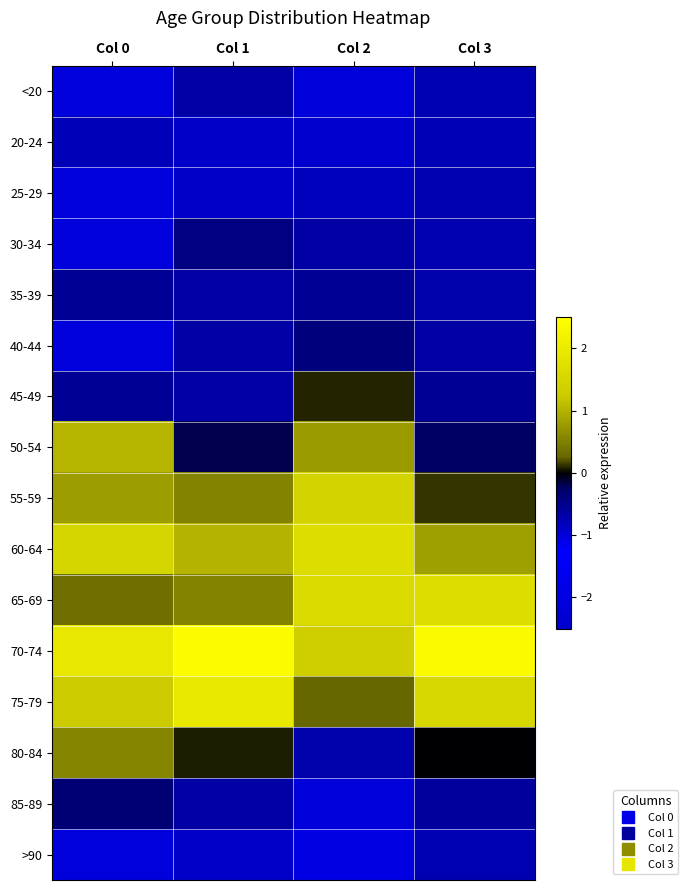

At Col 1, list the series in order from largest to smallest.

70-74, 75-79, 60-64, 55-59, 65-69, 80-84, 50-54, 30-34, <20, 35-39, 40-44, 45-49, 85-89, 20-24, 25-29, >90